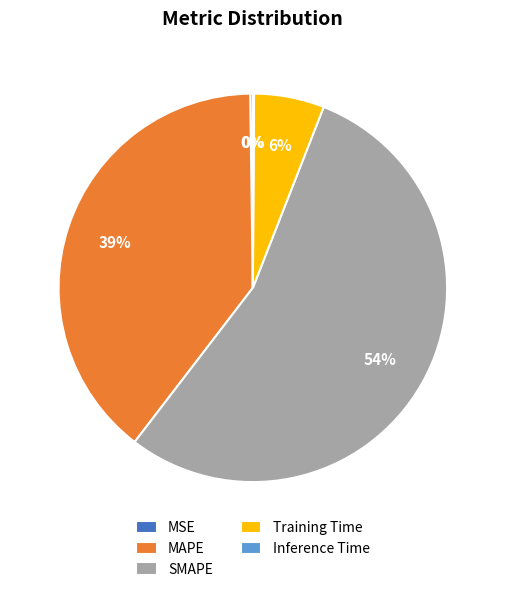

To the nearest percent, what is the average slice percentage?

20%